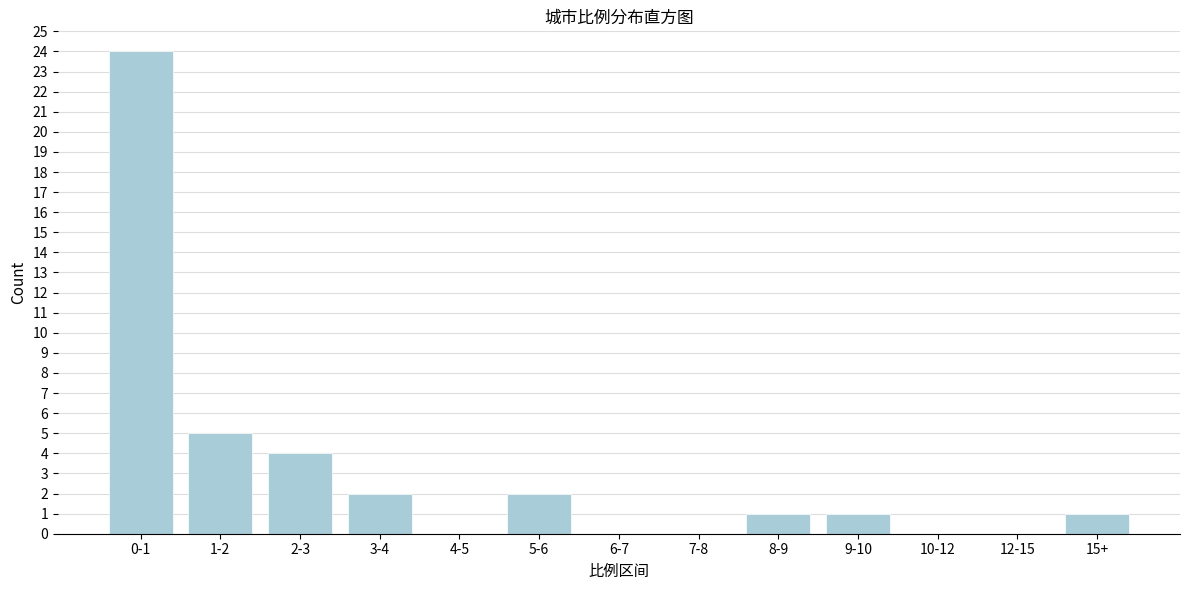

Reading left to right, extract all data points from this chart.

0-1=24	1-2=5	2-3=4	3-4=2	4-5=0	5-6=2	6-7=0	7-8=0	8-9=1	9-10=1	10-12=0	12-15=0	15+=1